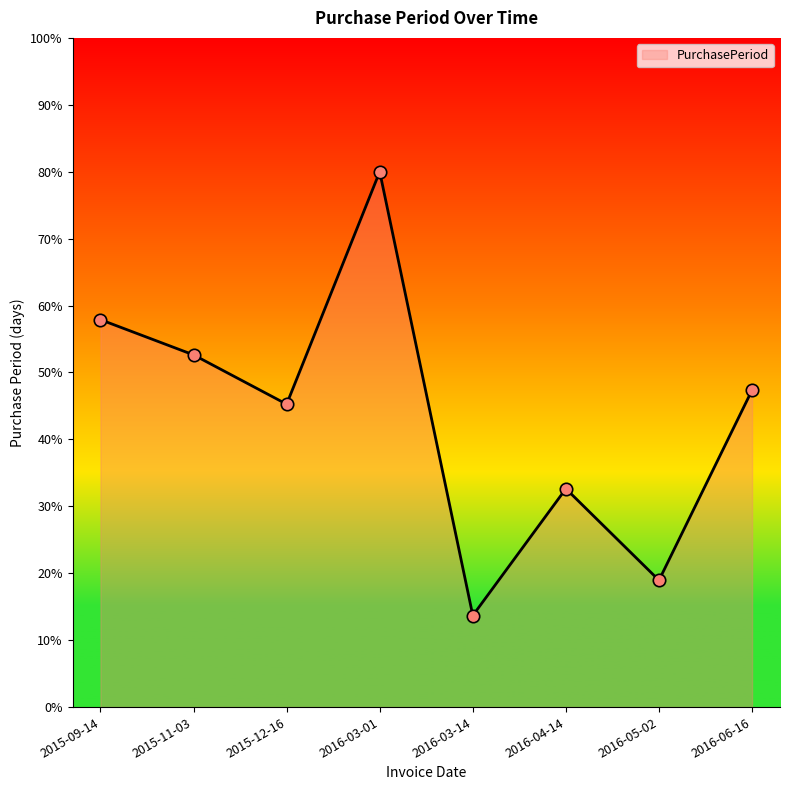

Which has a higher value, 2016-04-14 or 2015-11-03?

2015-11-03